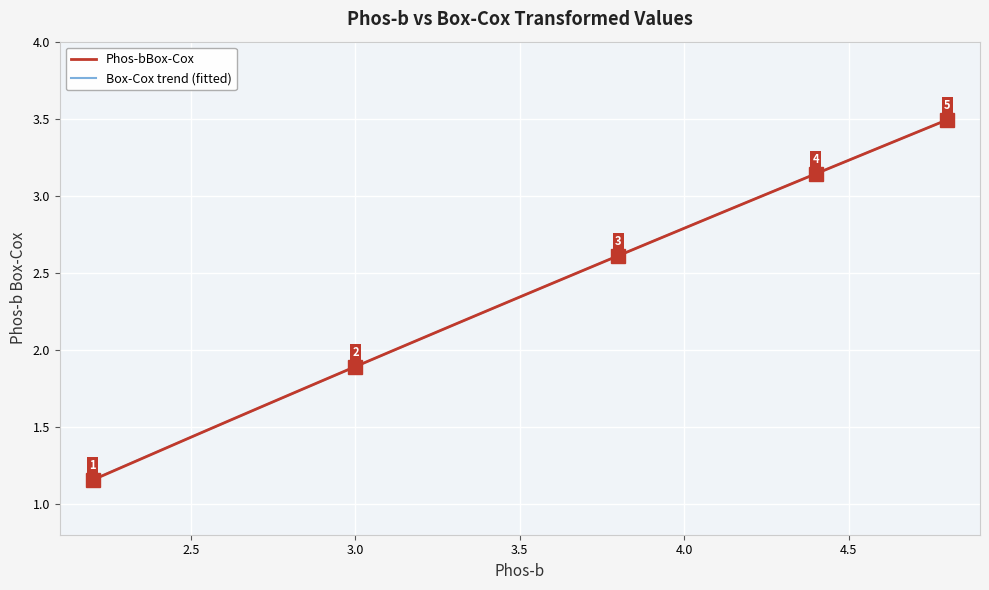

List the labels in order of value, smallest first.

2.2, 2.5, 2.5, 2.6, 2.7, 2.8, 2.9, 2.9, 2.9, 2.9, 3.0, 3.1, 3.3, 3.4, 3.5, 3.6, 3.6, 3.7, 3.7, 3.7, 3.8, 3.8, 3.8, 3.8, 3.9, 3.9, 4.1, 4.1, 4.2, 4.2, 4.2, 4.2, 4.4, 4.7, 4.7, 4.7, 4.7, 4.8